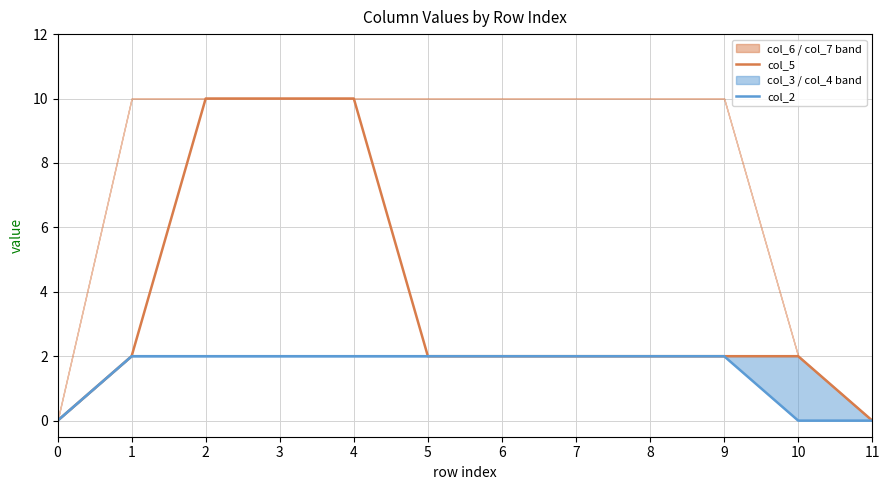

Rank the series by their maximum value, from highest to lowest.

col_5, col_2